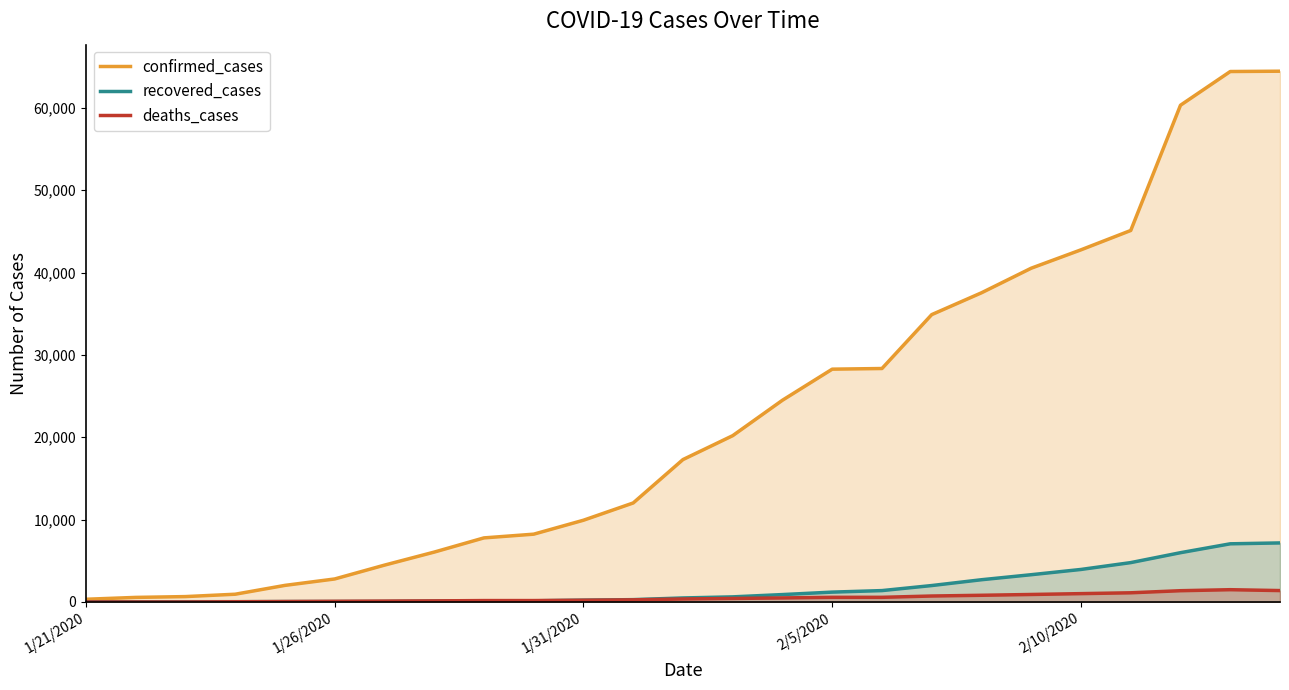

True or false: confirmed_cases has more than 0 interior local peaks.

False